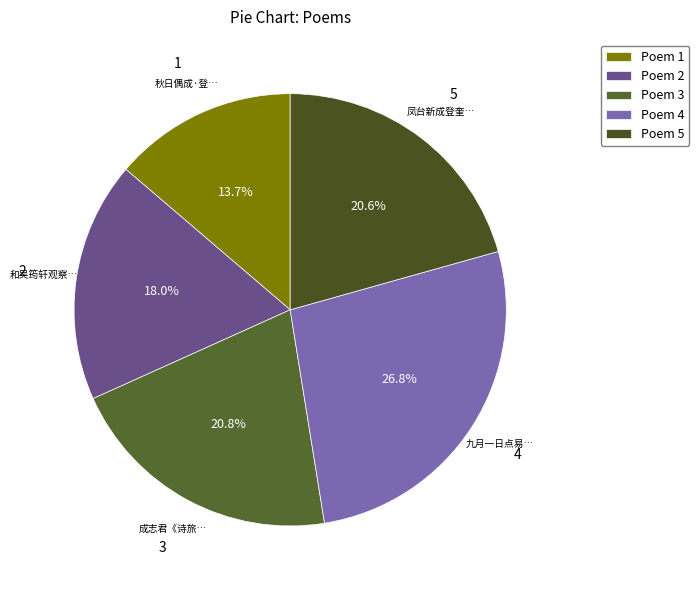

Which category has the biggest portion of the pie?

Poem 4